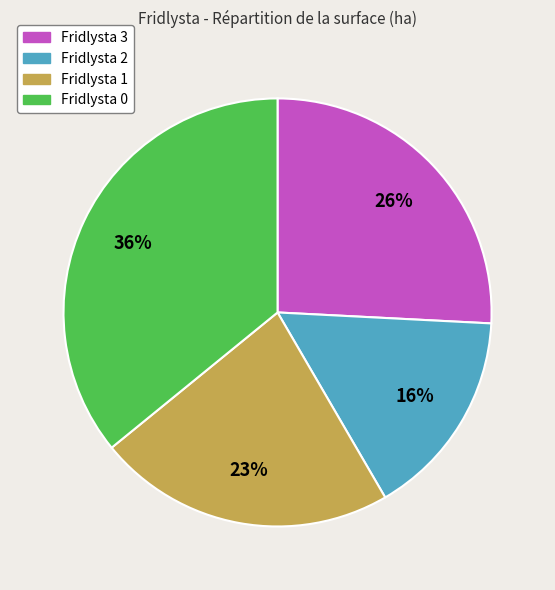

True or false: Fridlysta 1 accounts for 23% of the total.

True